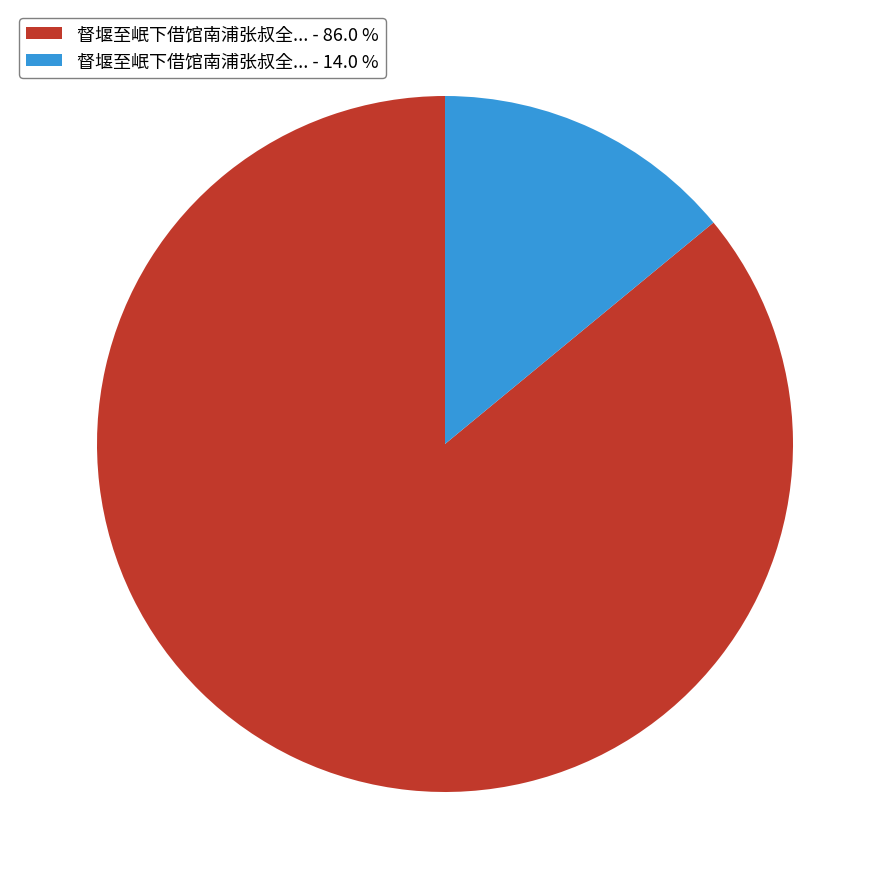

What is the largest slice in the pie chart?

督堰至岷下借馆南浦张叔全... - 86.0 %